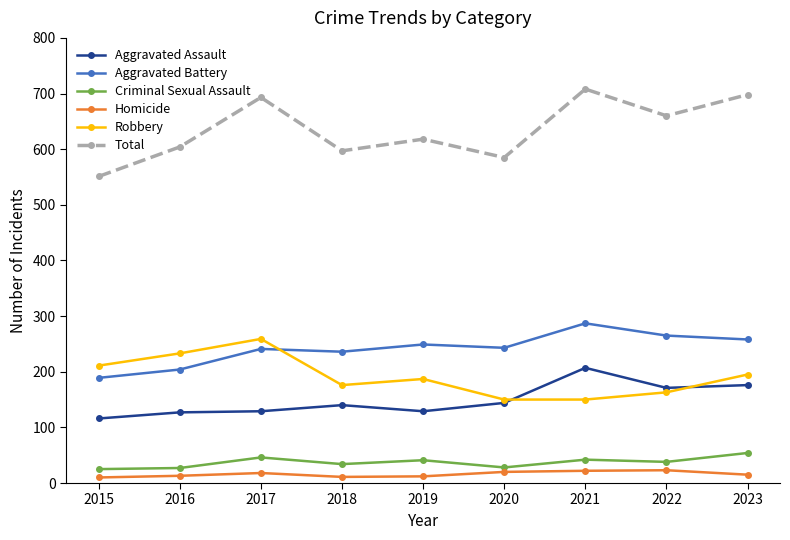

Count the number of data series in this chart.

6